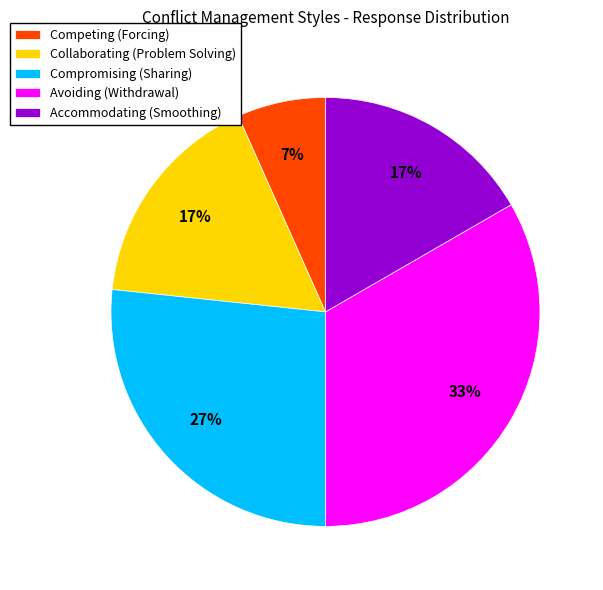

Count the number of slices in the pie.

5